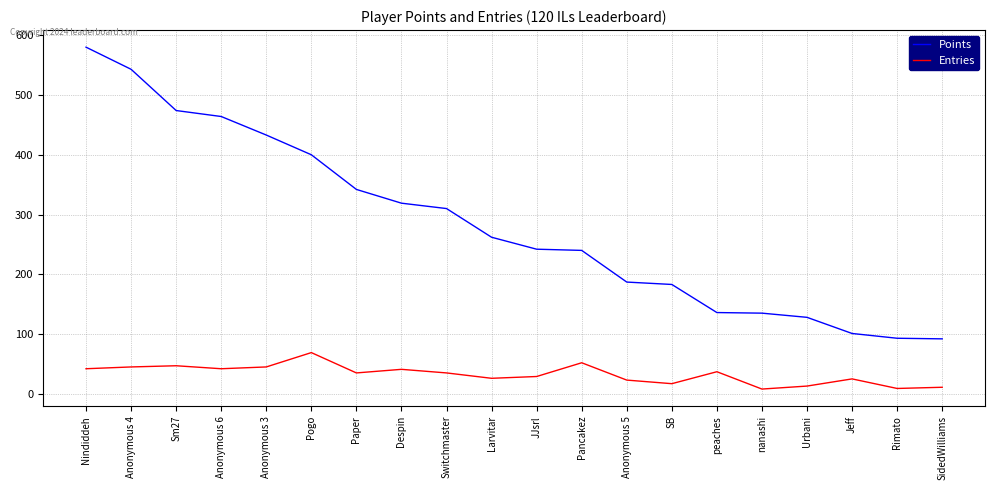

What is the sum of the Entries values at SidedWilliams and nanashi?

19